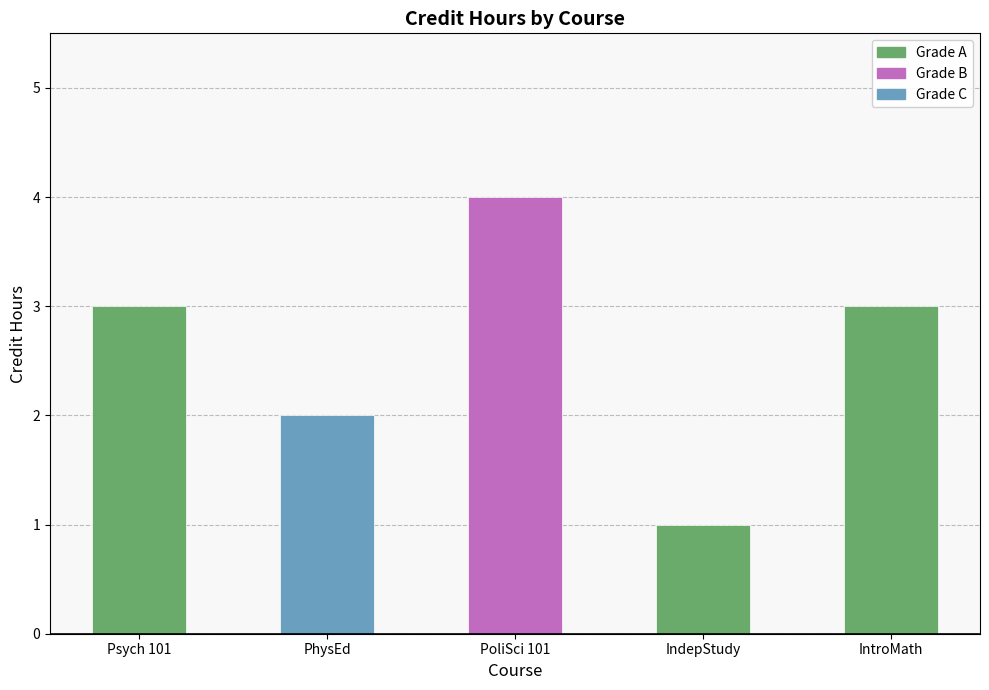

Is it true that the value at IndepStudy is 2?

False